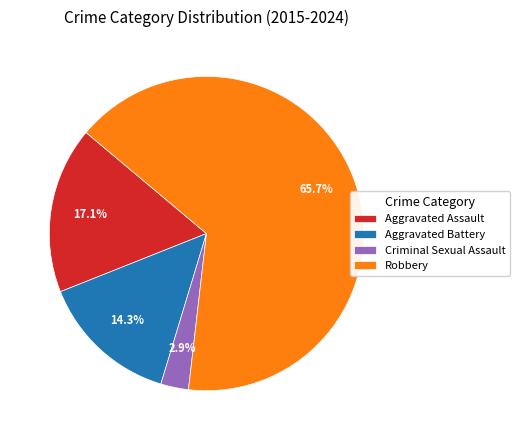

What is the largest slice in the pie chart?

Robbery